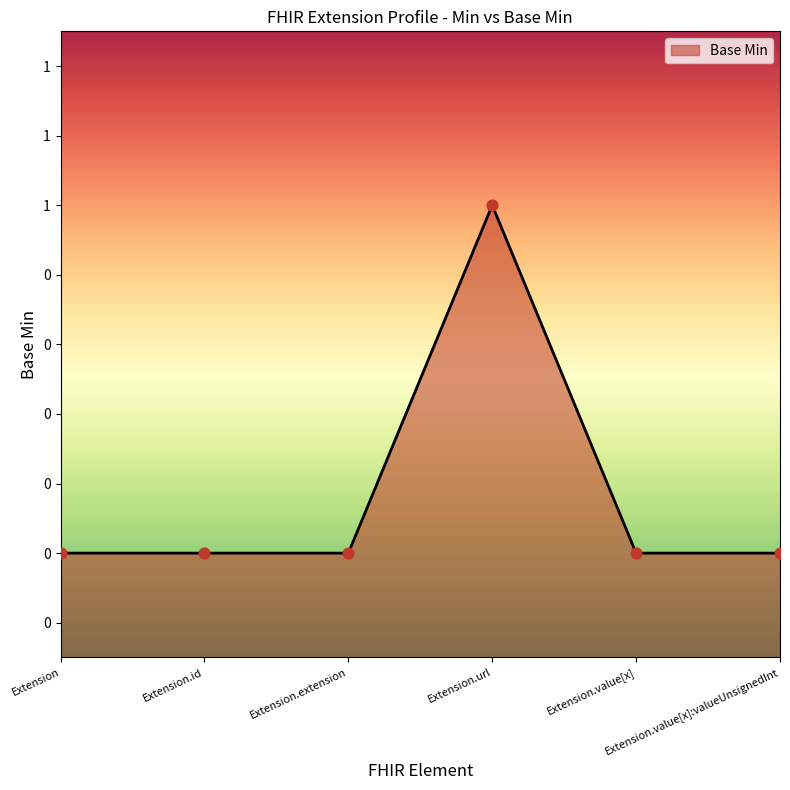

Which has a higher value, Extension.extension or Extension.value[x]:valueUnsignedInt?

Extension.extension